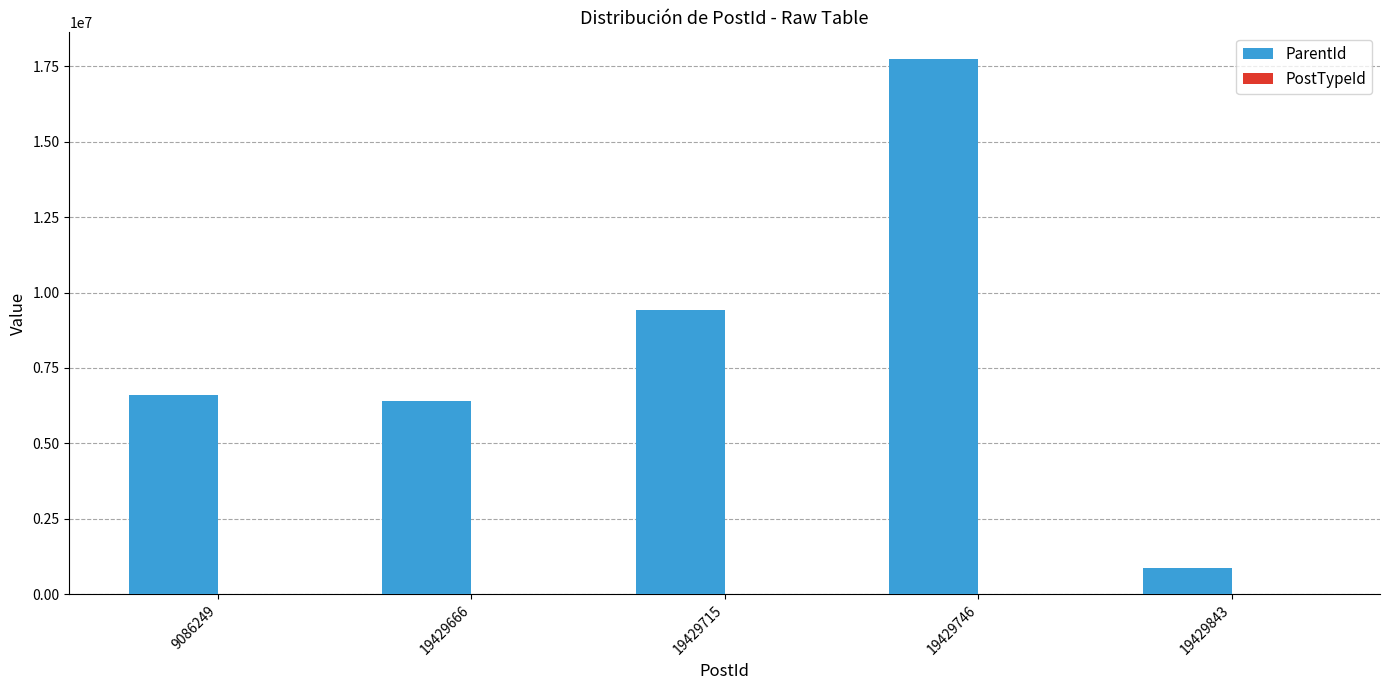

The ParentId series shows 17744651 at 19429746. True or false?

True